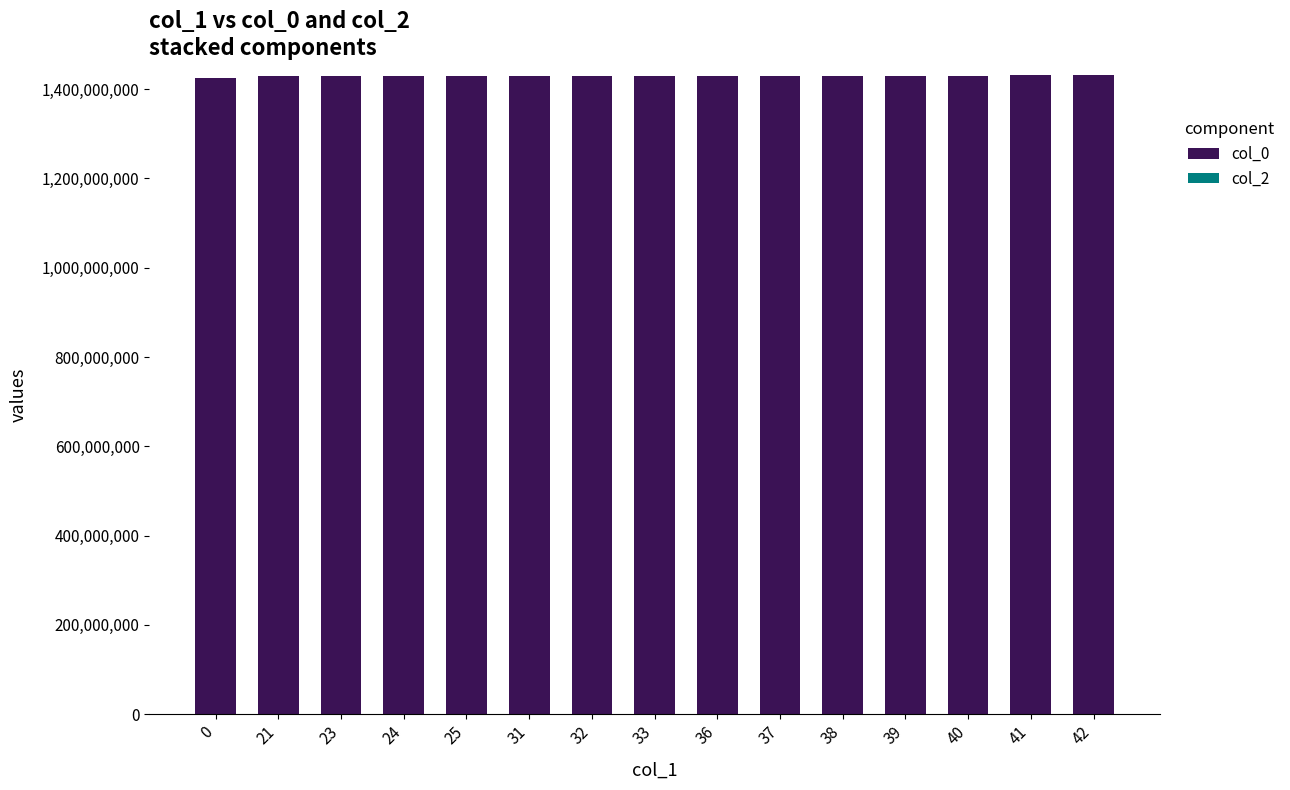

Approximately how many times larger is the value at 40 compared to 25?

1.0